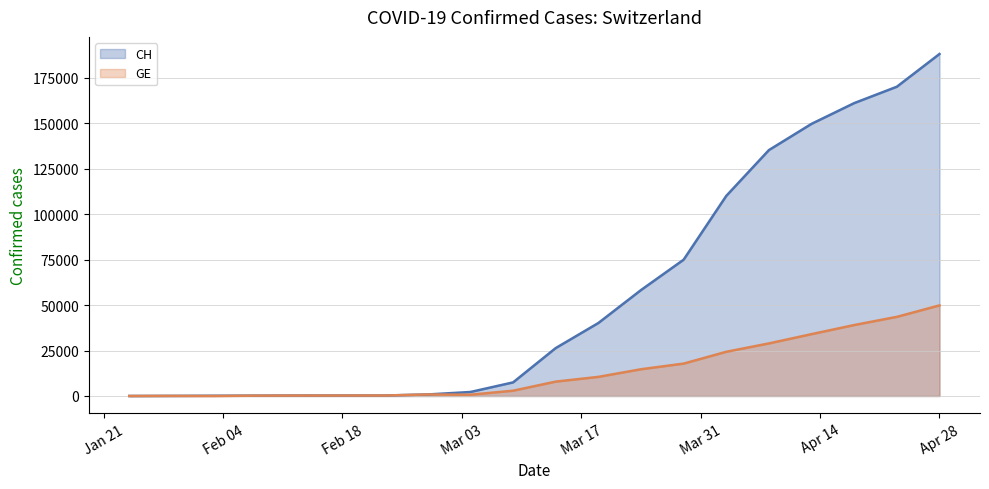

What is the highest value of the CH series?

188000